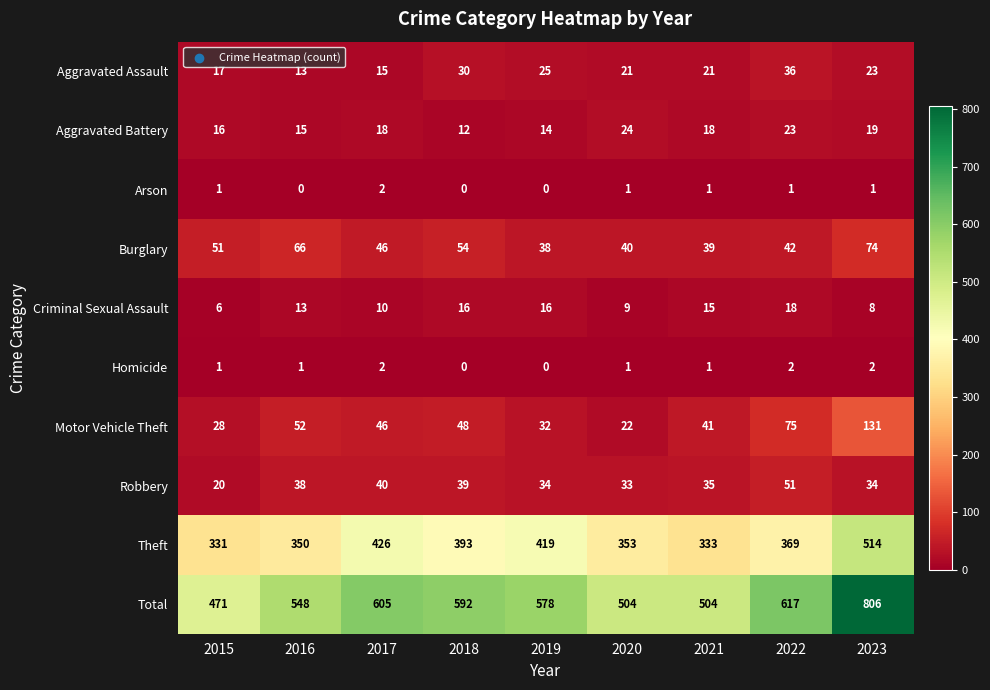

How many distinct data groups are displayed?

10